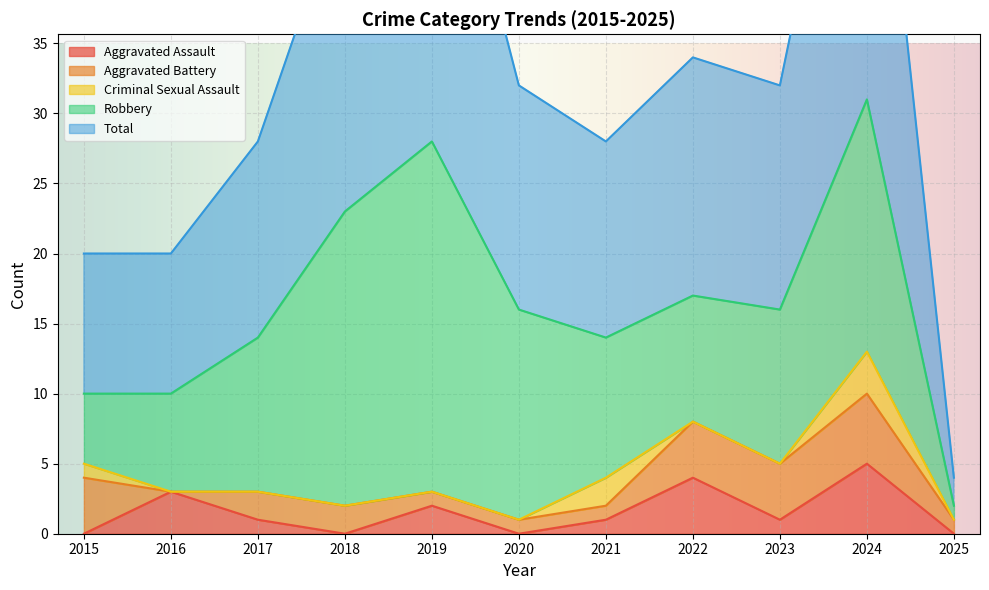

Between which two adjacent categories do Aggravated Battery and Criminal Sexual Assault first intersect?

2020 and 2021